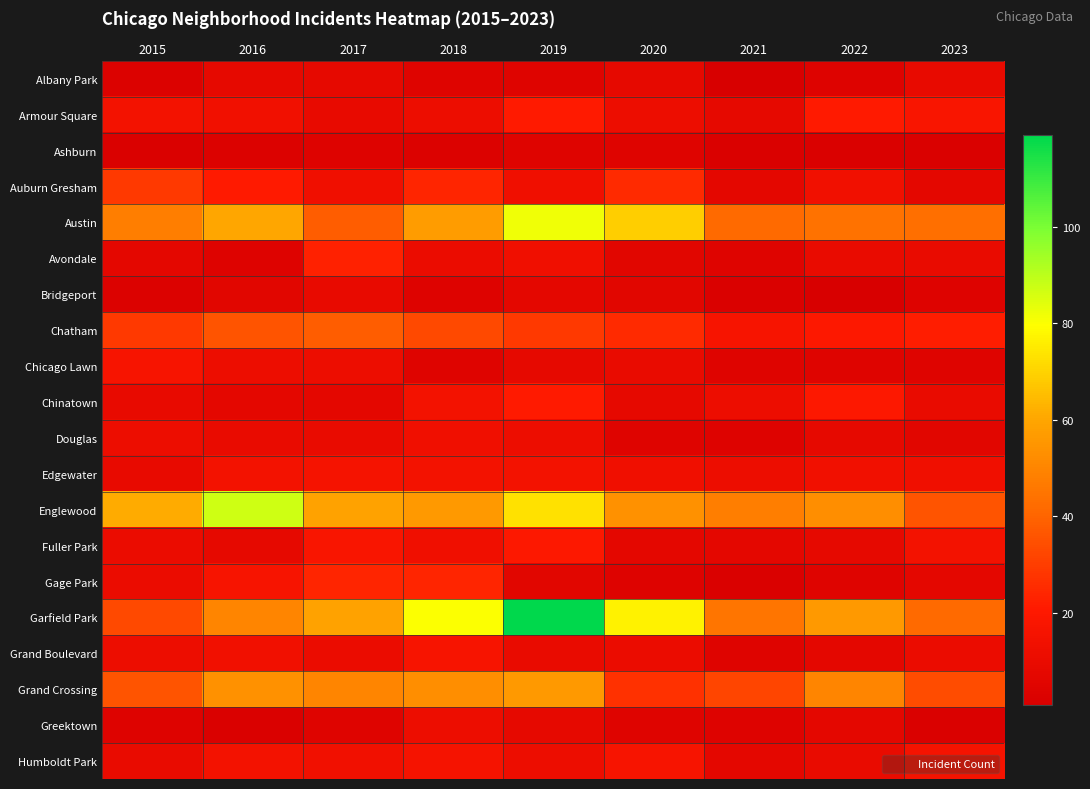

How many series are shown in this chart?

20